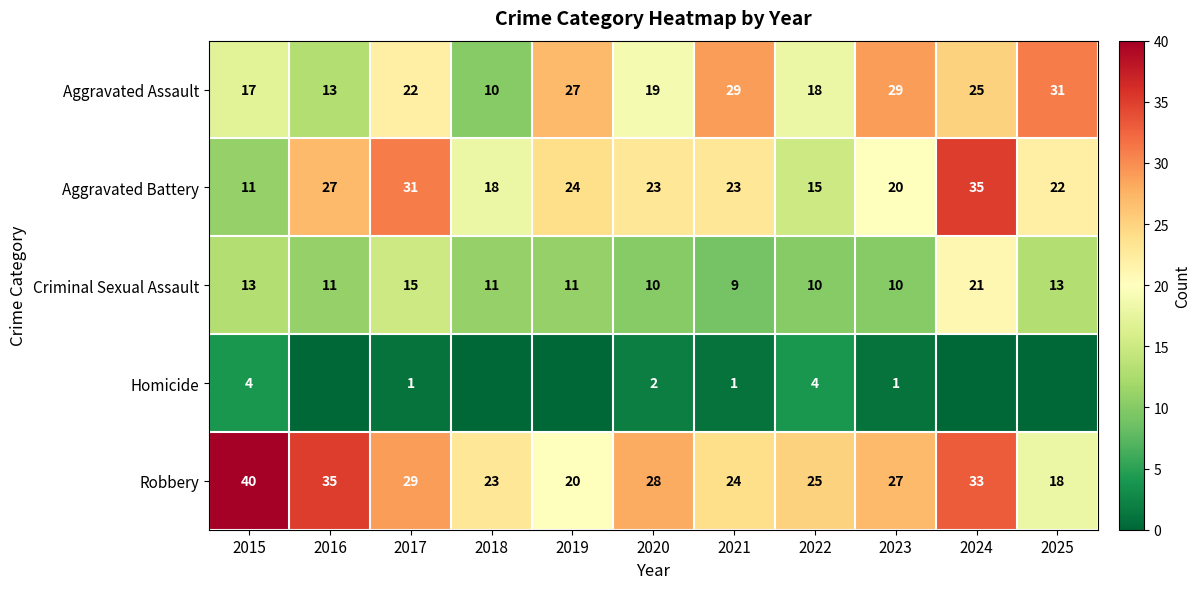

Where is Robbery nearest to the value 29?

2017